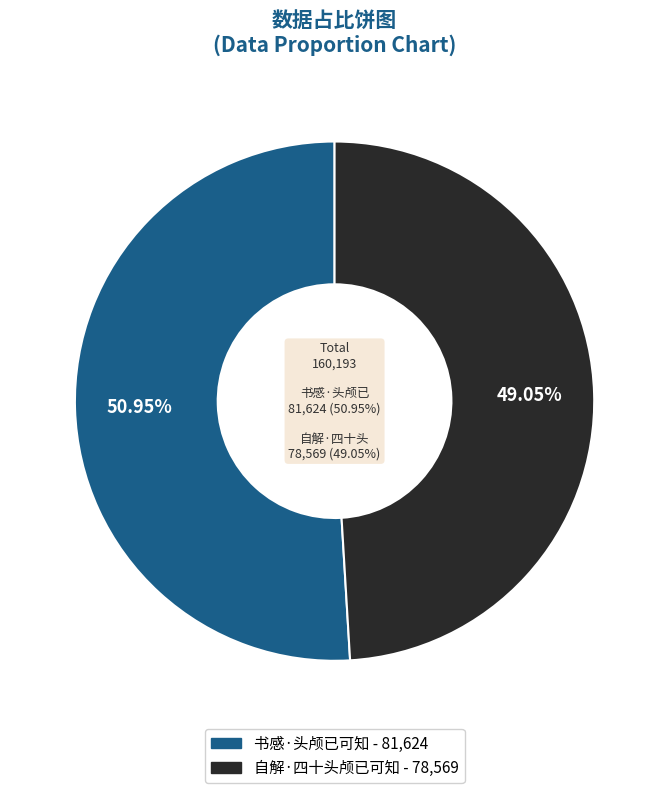

To the nearest percent, what is the difference between the largest and smallest slice percentages?

2%